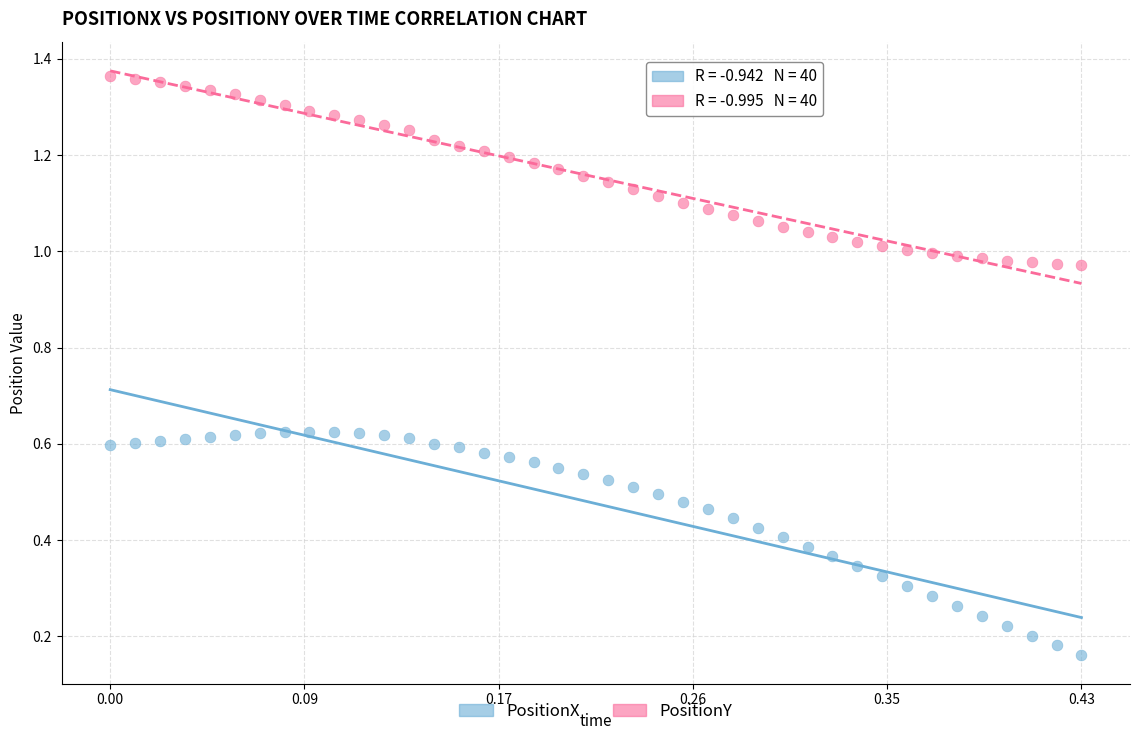

Which series reaches the maximum Y coordinate?

PositionY